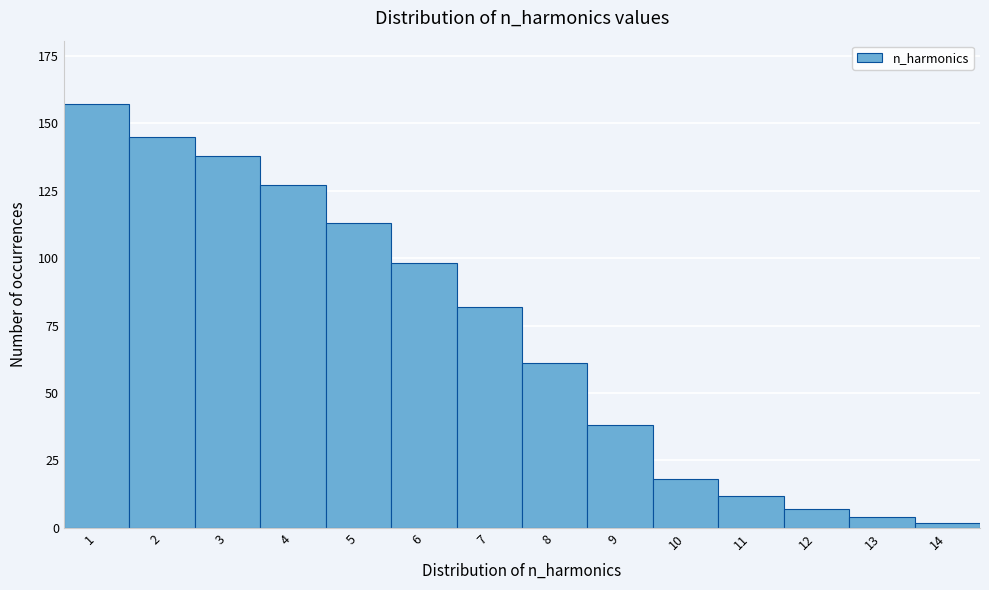

Reading right to left, transcribe all the data shown in this chart.

2	4	7	12	18	38	61	82	98	113	127	138	145	157